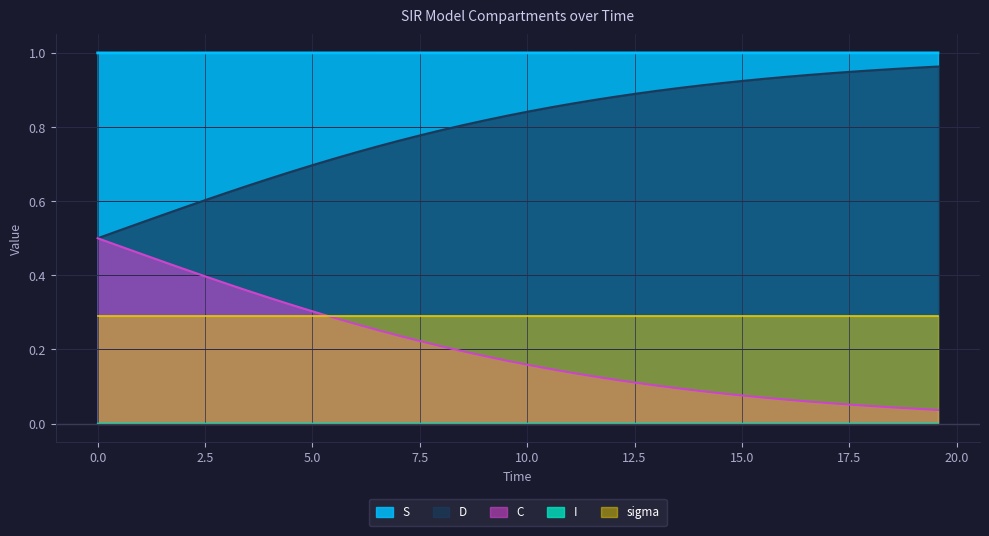

True or false: S and C cross at least once.

False